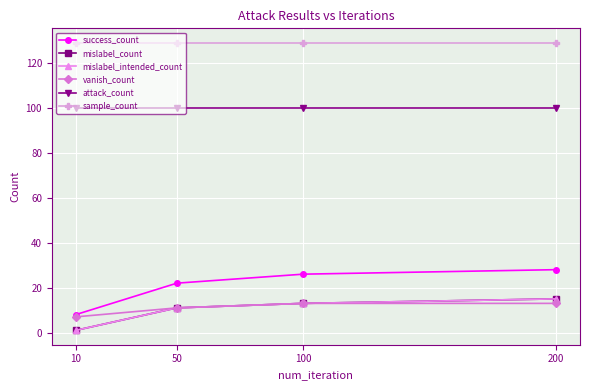

At which label is mislabel_count closest to 8?

50